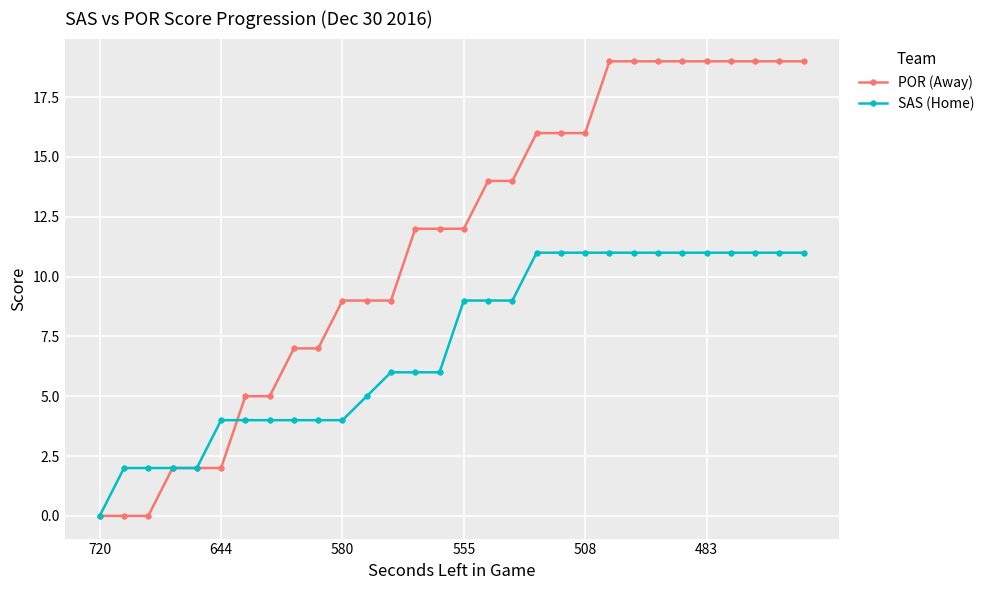

Which series has the widest spread of values?

POR (Away)